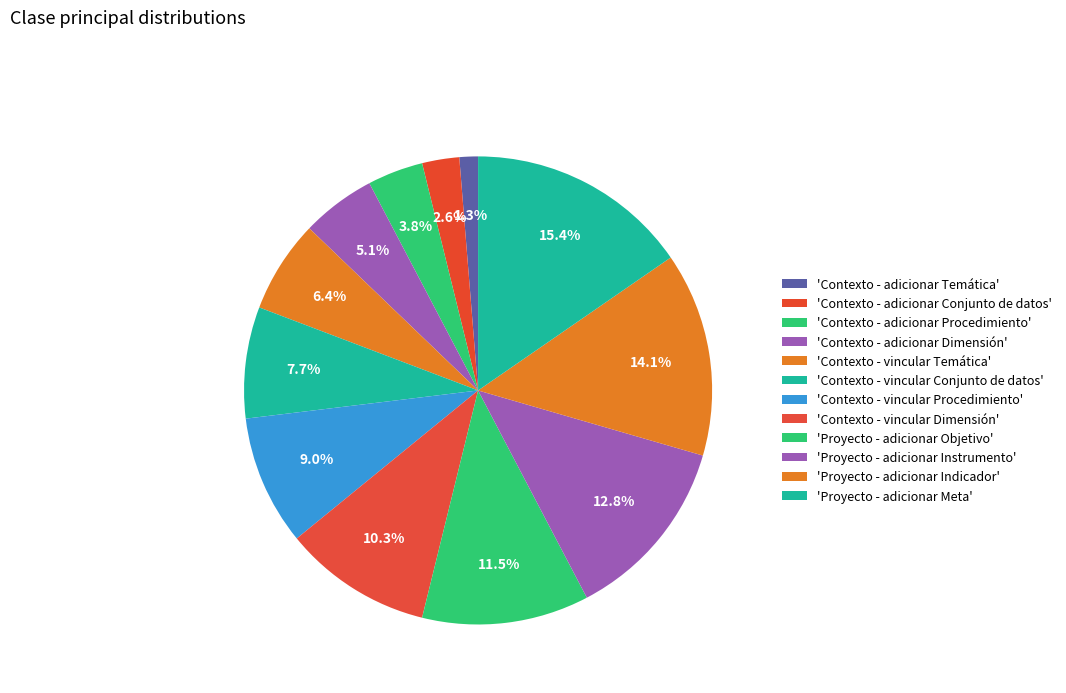

Which category has the biggest portion of the pie?

Proyecto - adicionar Meta